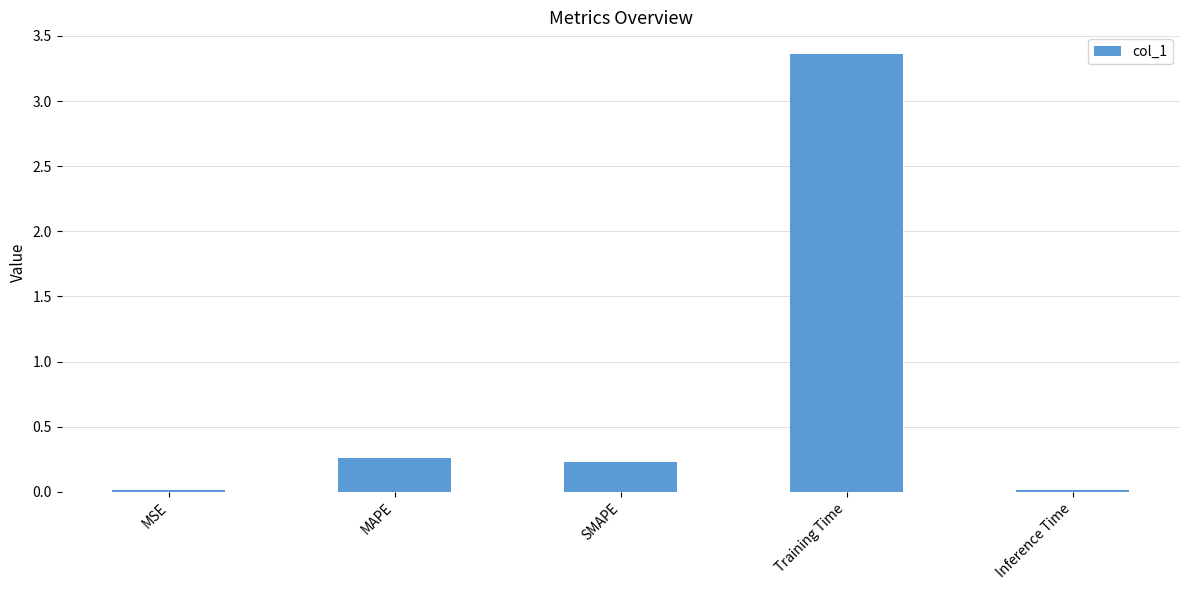

At which label is the value closest to 1?

MAPE